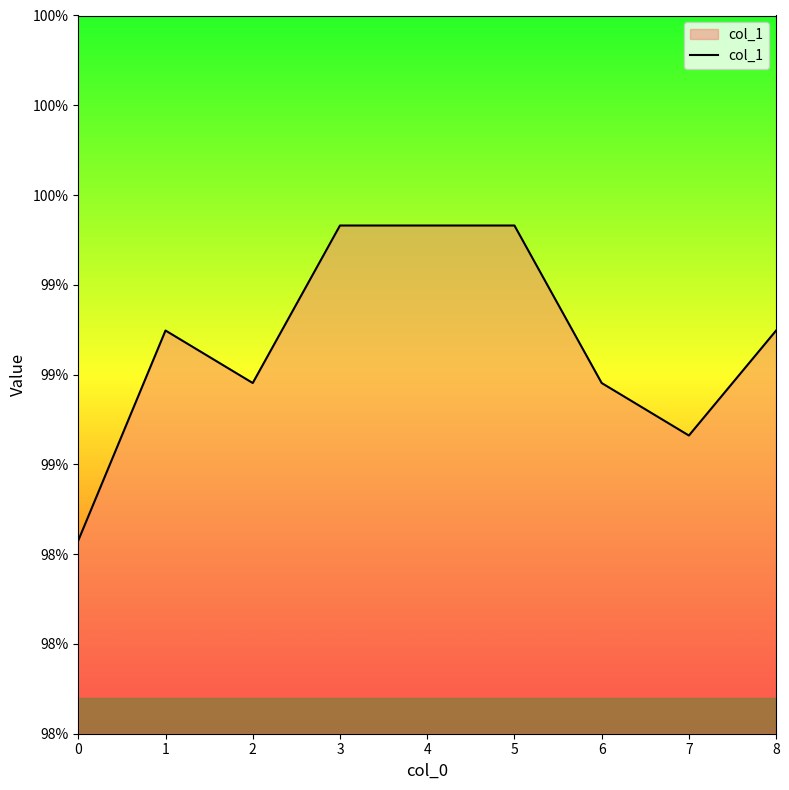

What is the value of the 2nd point from the left?

1.0